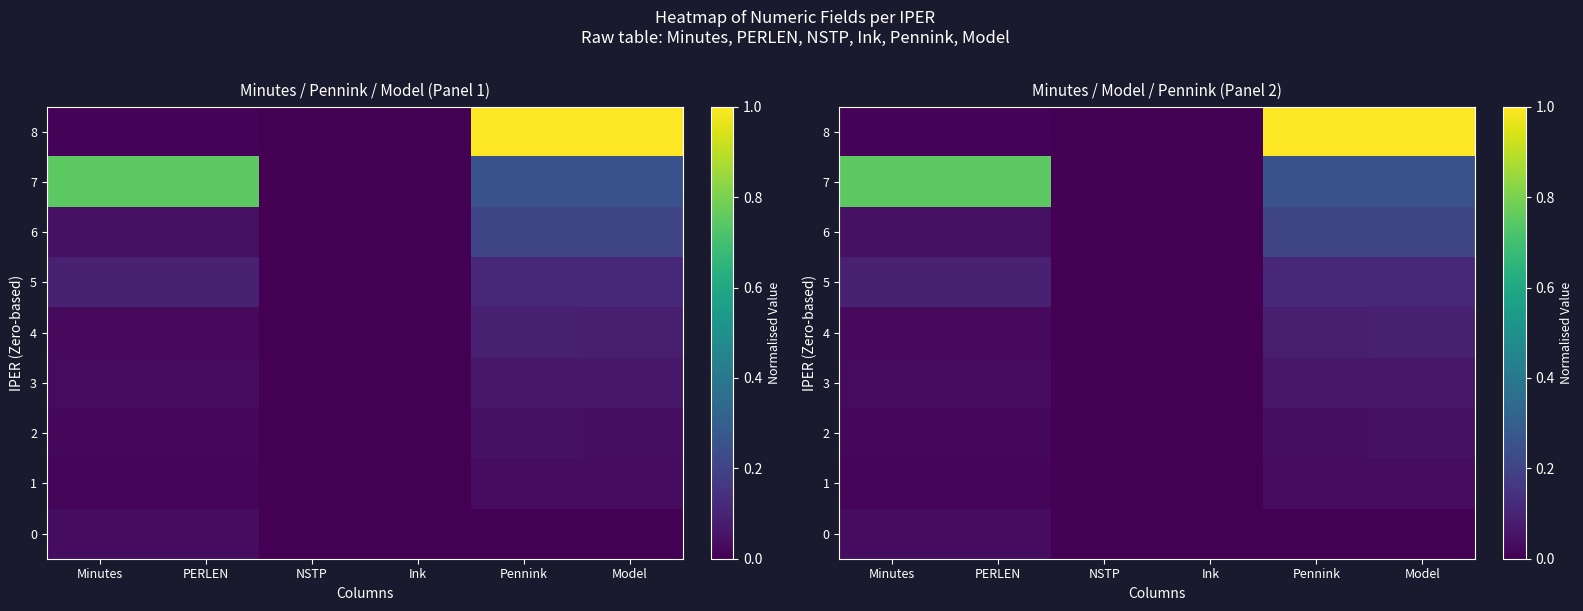

Is the value of 7 at Model greater than the value of 1 at Minutes?

Yes